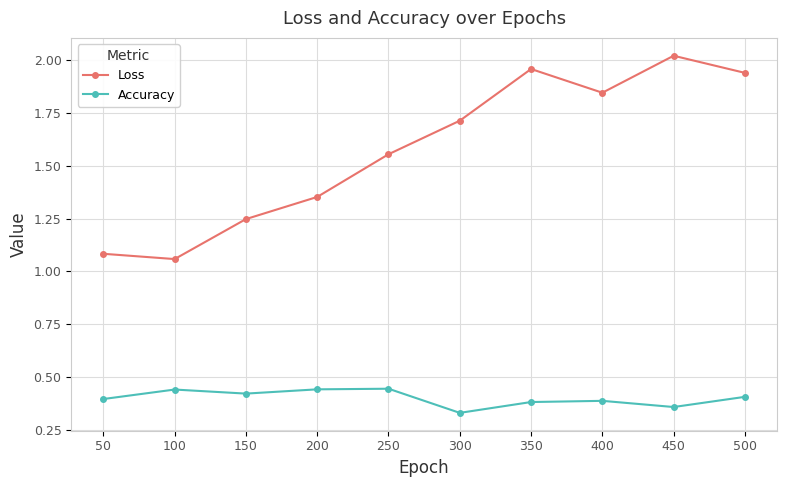

Which category has the highest value in the Loss series?

450